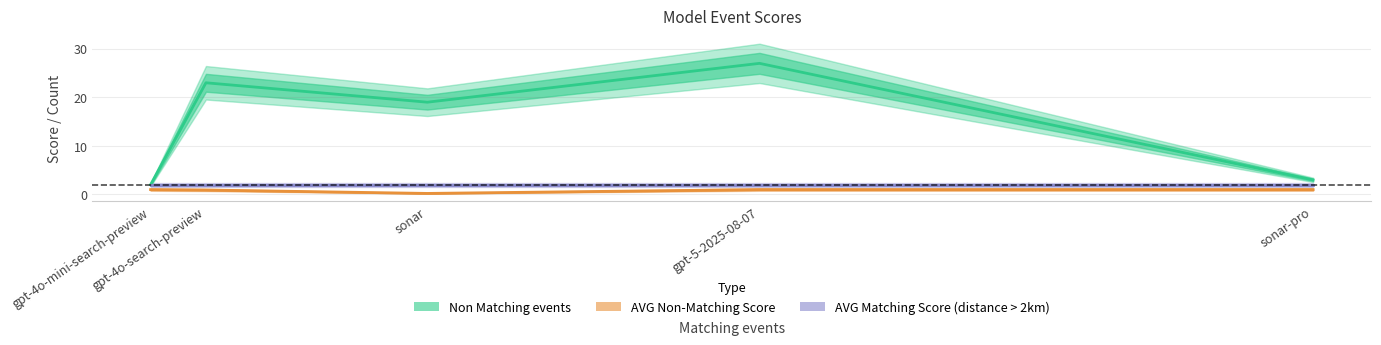

True or false: AVG Matching Score (distance > 2km) has more than 0 interior local peaks.

False